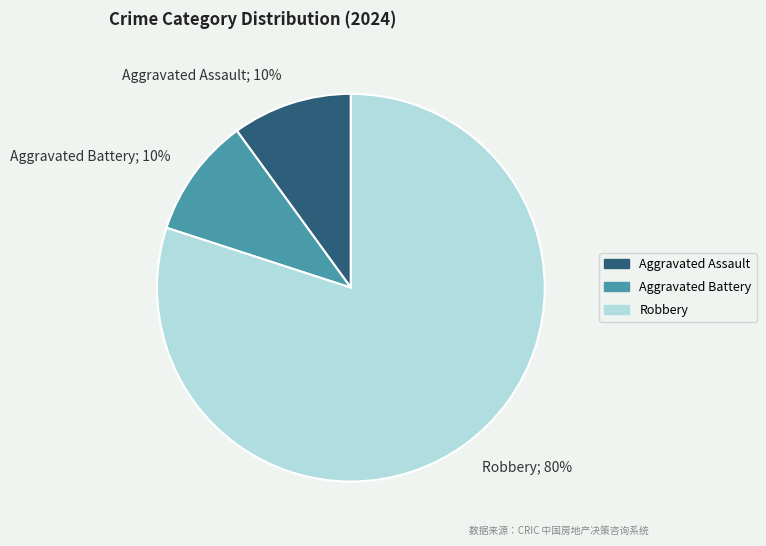

What percentage is the Robbery; 80% slice, to the nearest percent?

80%